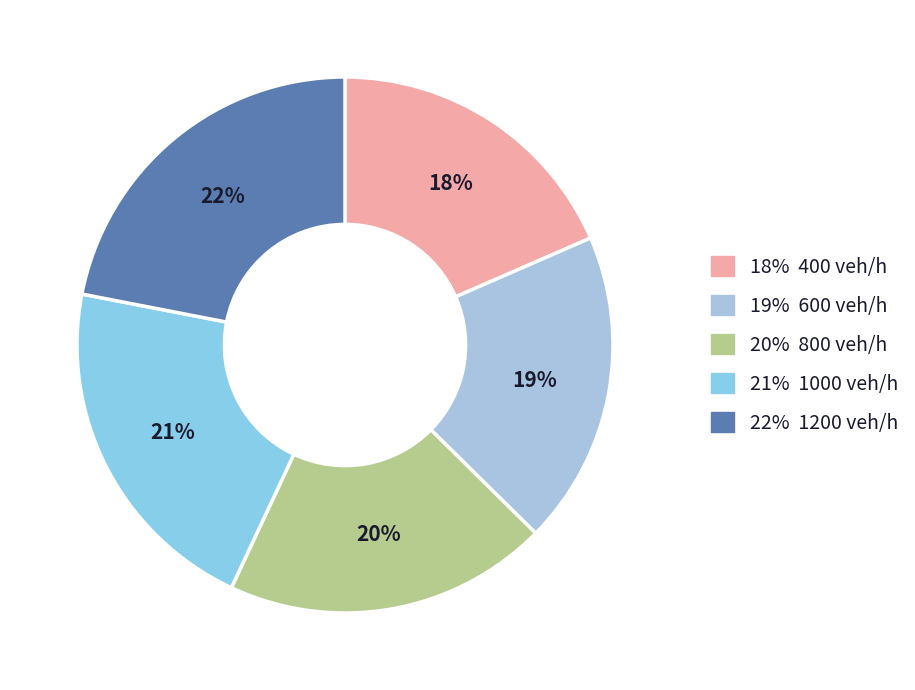

Is there a majority slice in this chart?

No